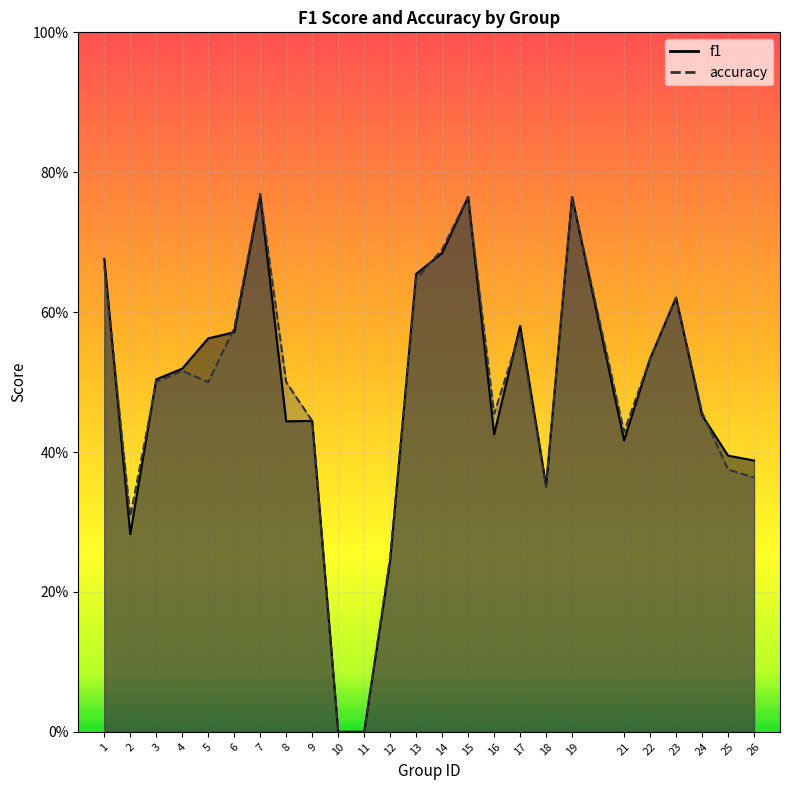

At which category does f1 reach its first local valley?

2